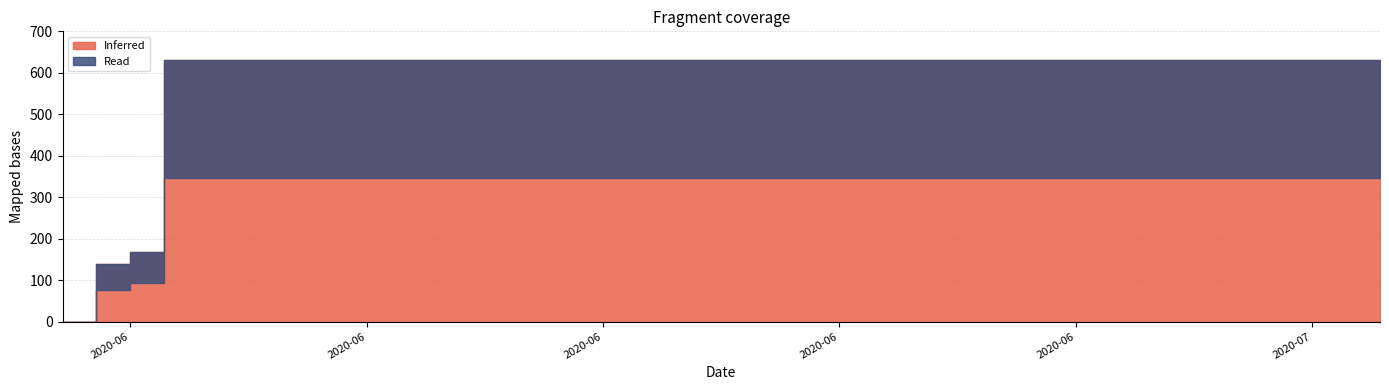

The value at 2020-06-15 is 320. True or false?

False